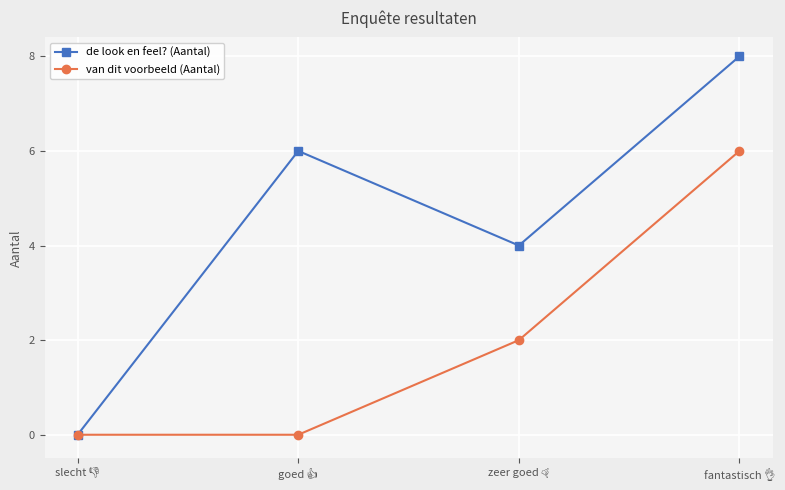

Which series has the largest range (max minus min)?

de look en feel? (Aantal)